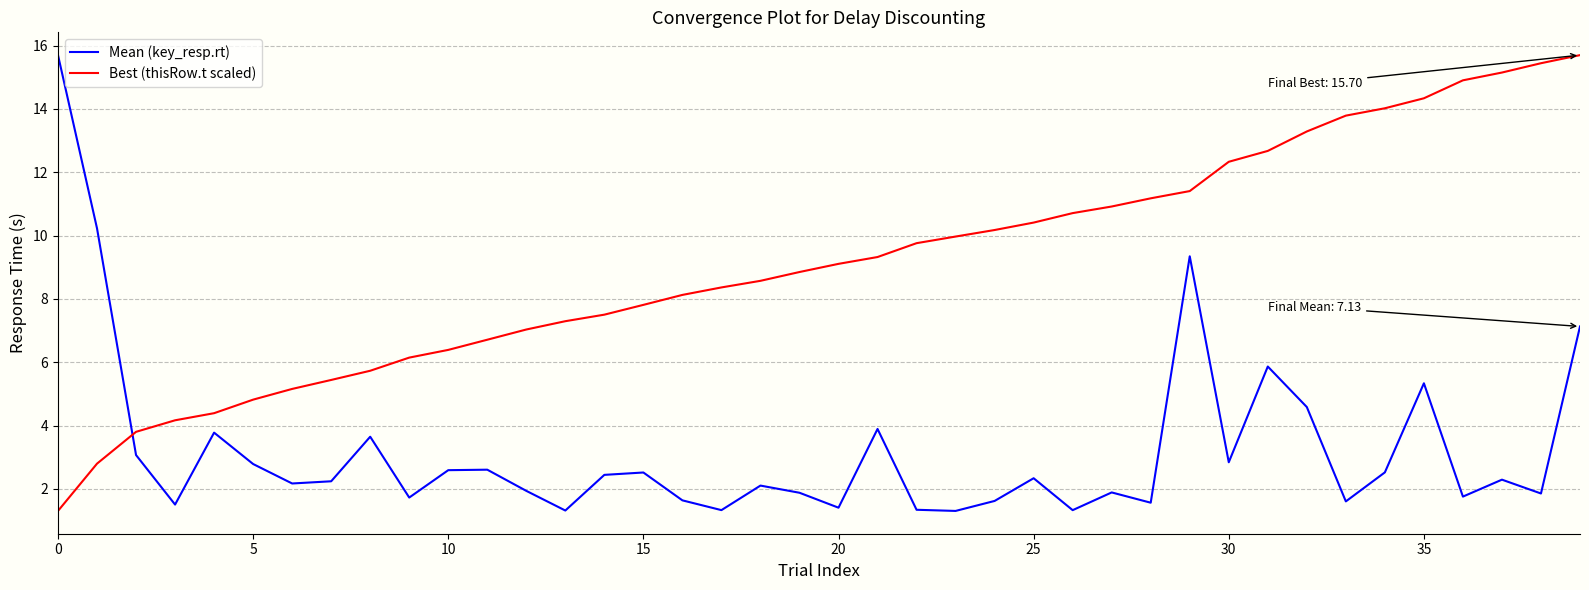

How many intersections are there between Mean (key_resp.rt) and Best (thisRow.t scaled)?

1